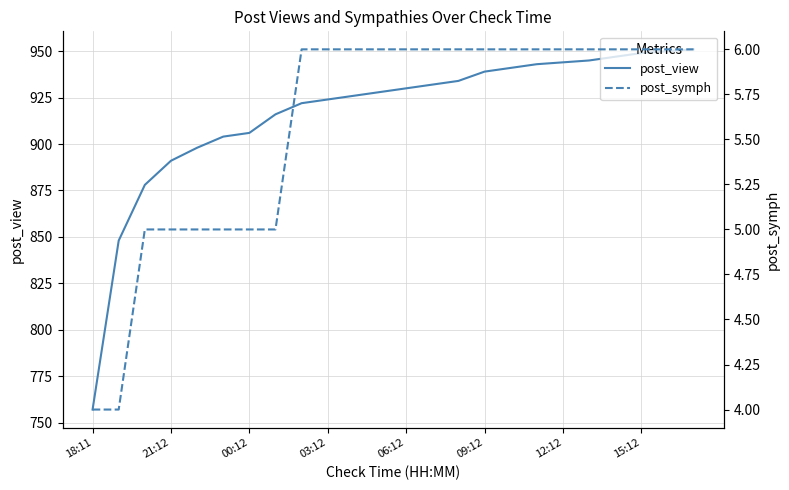

Which series has the largest total across all categories?

post_view